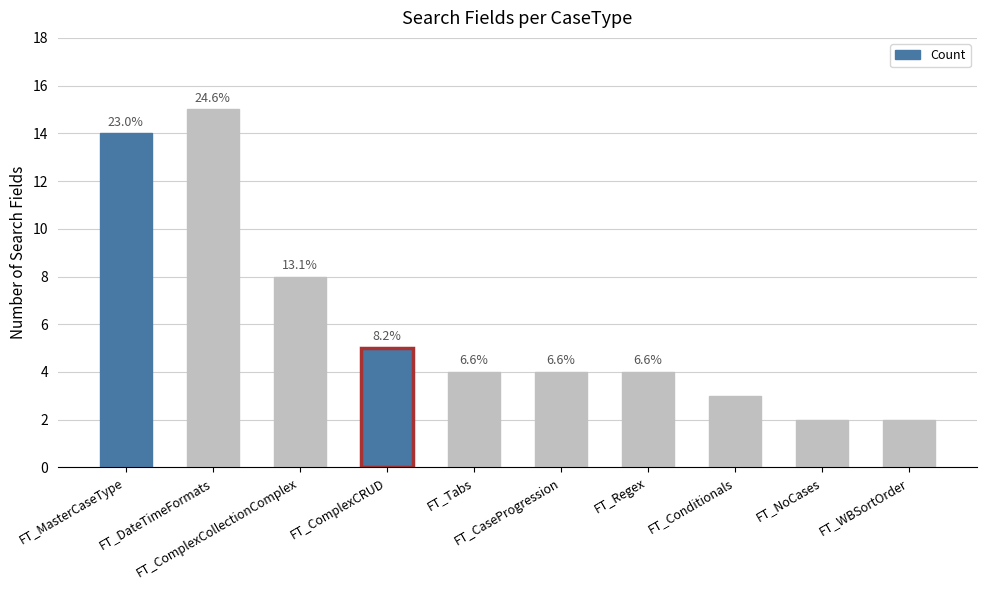

Is it true that the value at FT_DateTimeFormats is 15?

True